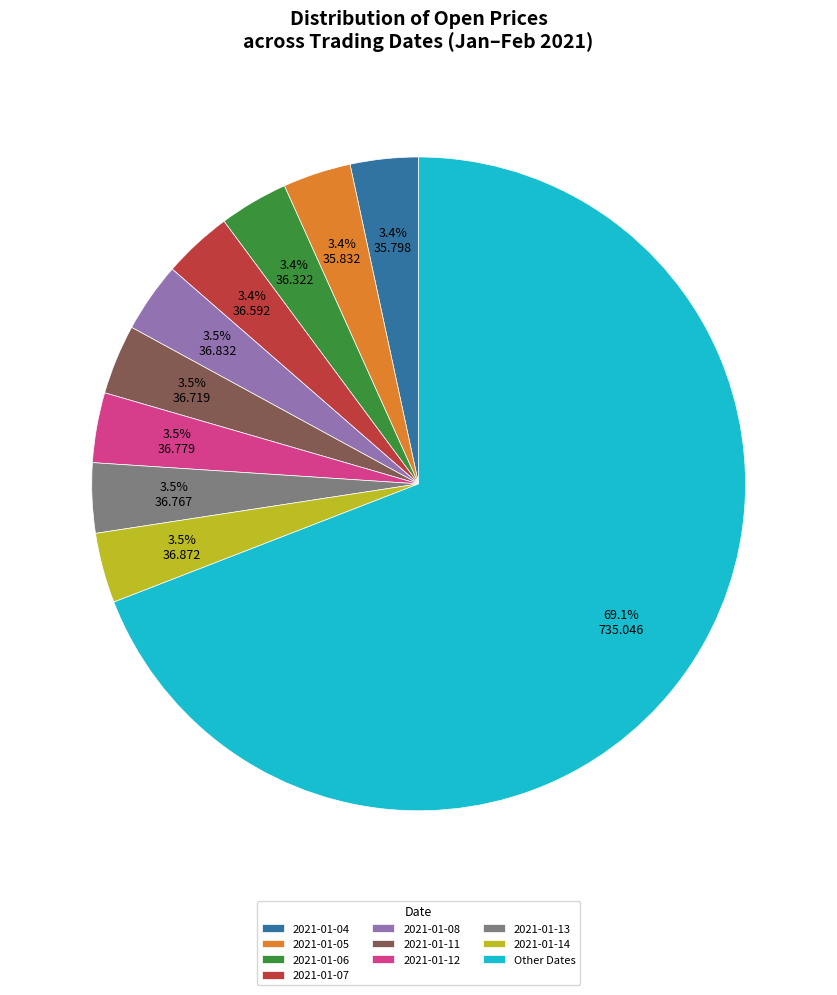

Approximately how many times larger is the value at 2021-01-07 compared to 2021-01-14?

1.0